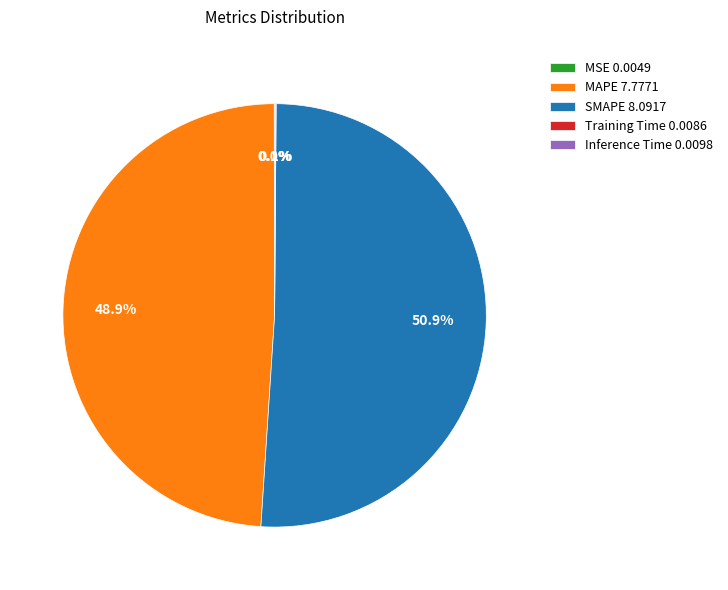

How much of the chart is everything except MAPE 7.7771?

51.1%